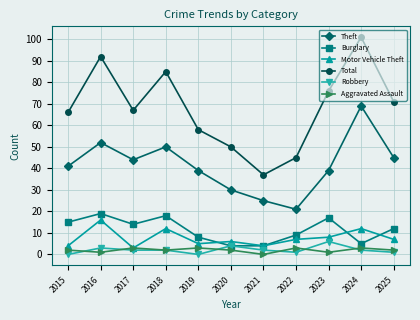

True or false: Total has more than 2 interior local peaks.

True